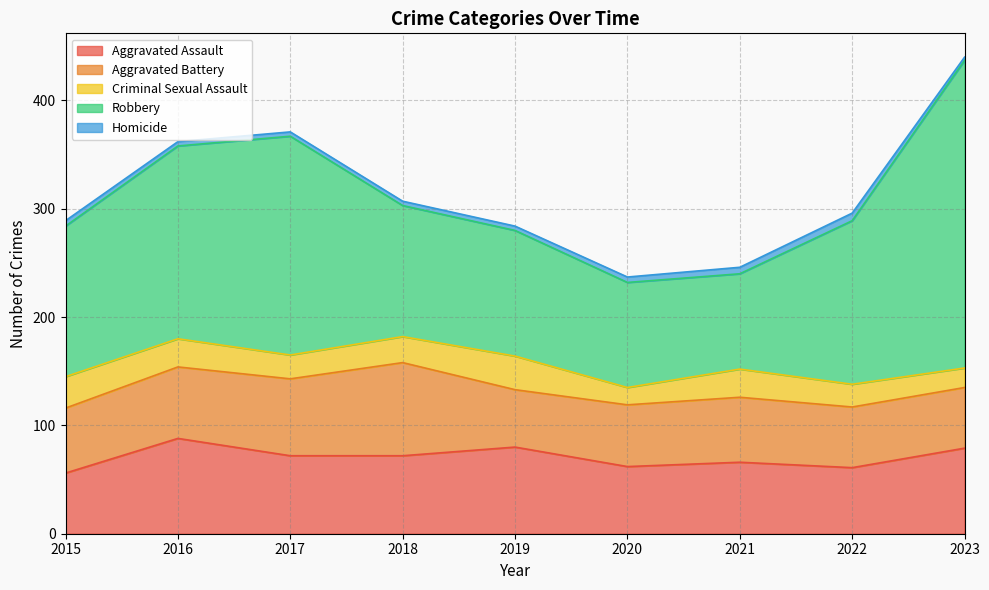

Reading left to right, list all the values displayed in this chart.

Aggravated Assault: 2015=56	2016=88	2017=72	2018=72	2019=80	2020=62	2021=66	2022=61	2023=79
Aggravated Battery: 2015=60	2016=66	2017=71	2018=86	2019=53	2020=57	2021=60	2022=56	2023=56
Criminal Sexual Assault: 2015=29	2016=26	2017=22	2018=24	2019=31	2020=16	2021=26	2022=21	2023=18
Robbery: 2015=139	2016=178	2017=202	2018=121	2019=116	2020=97	2021=88	2022=151	2023=284
Homicide: 2015=5	2016=4	2017=4	2018=4	2019=4	2020=5	2021=6	2022=7	2023=3